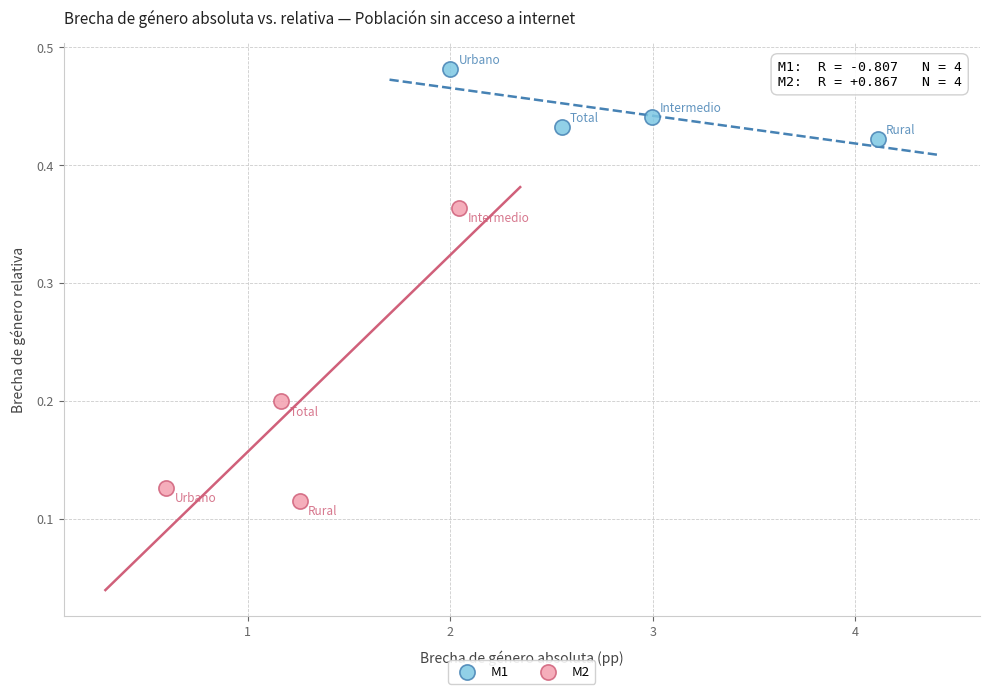

Which series has the widest spread of Y values?

M2